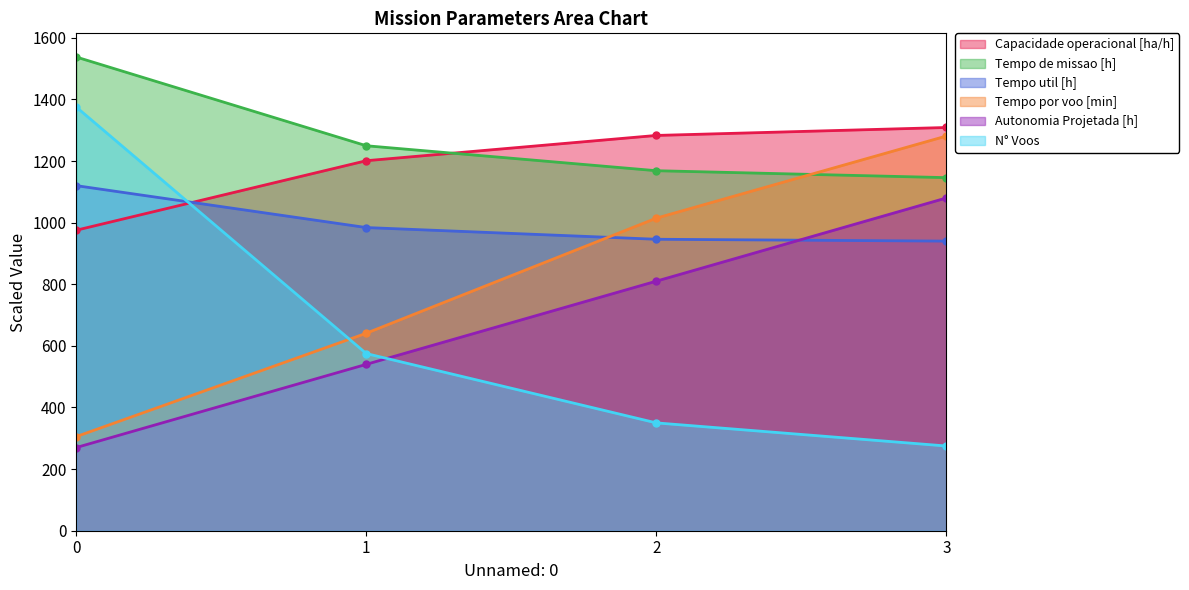

At which category is the sum across all series the highest?

3